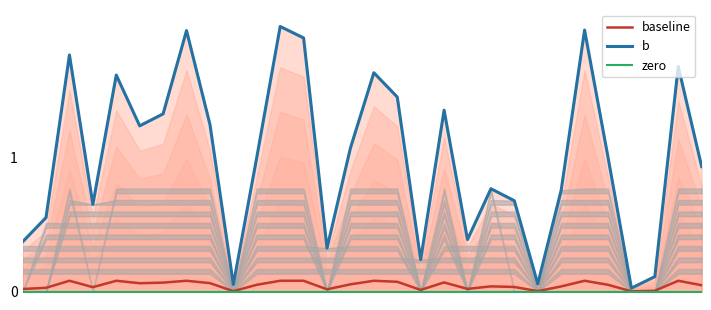

Does the chart have visible grid lines?

No